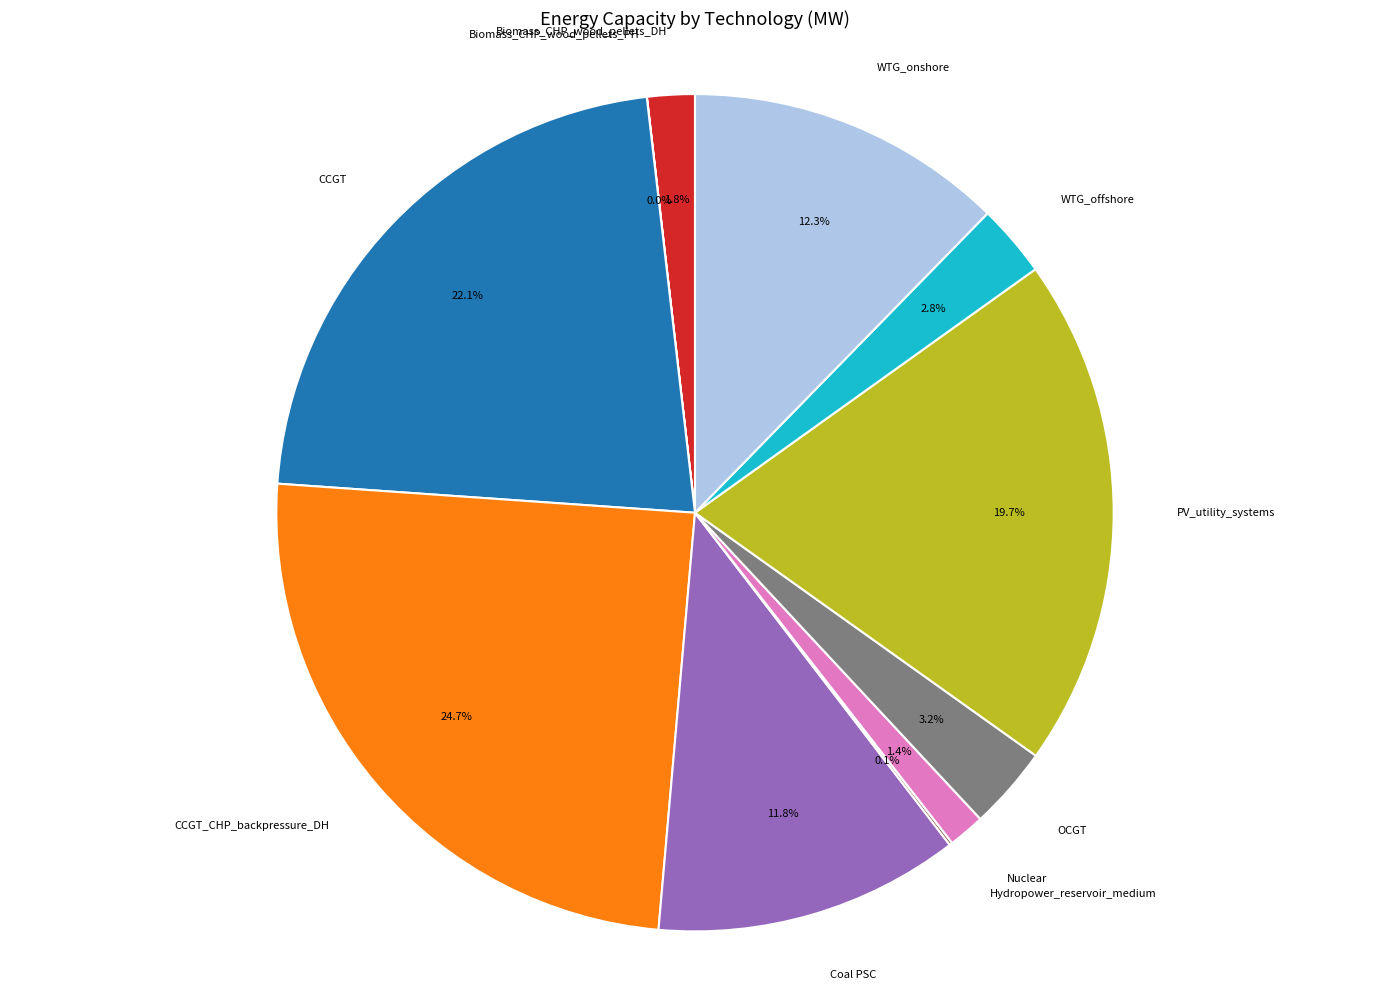

Does any single category account for the majority?

No